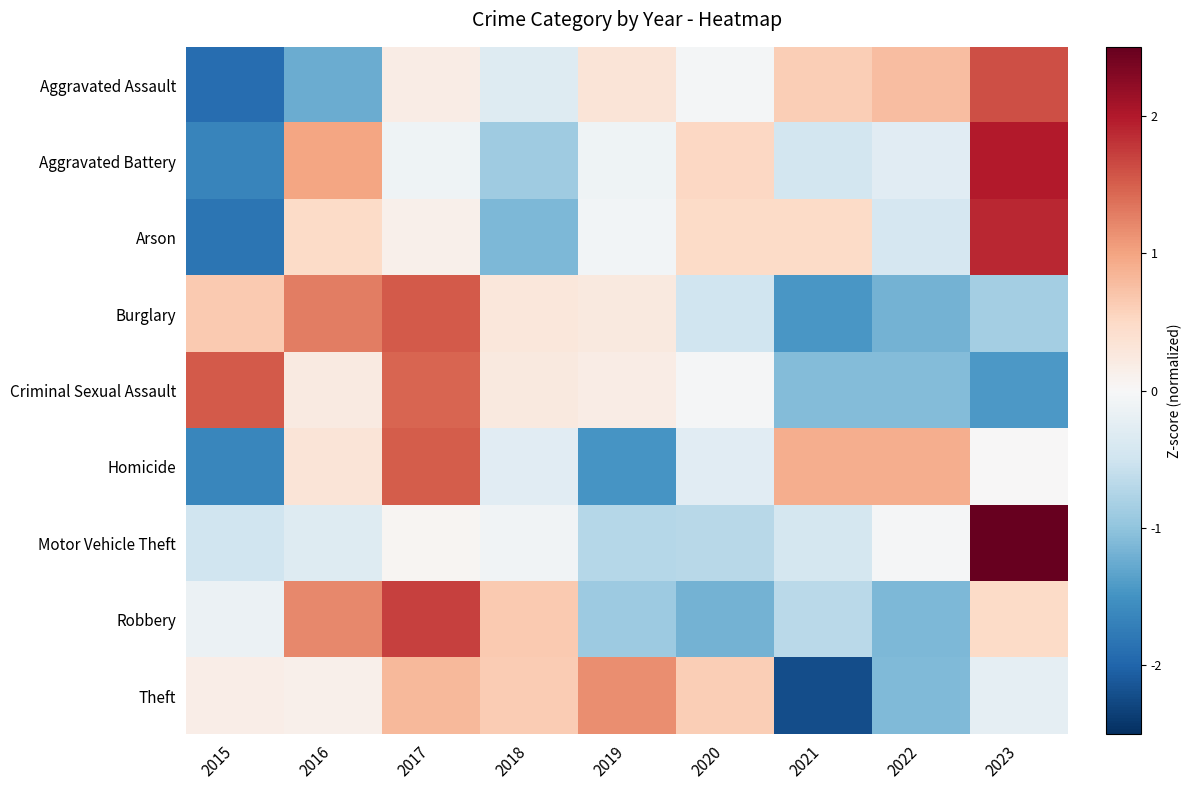

What is the total value across all series at 2015?

-5.3